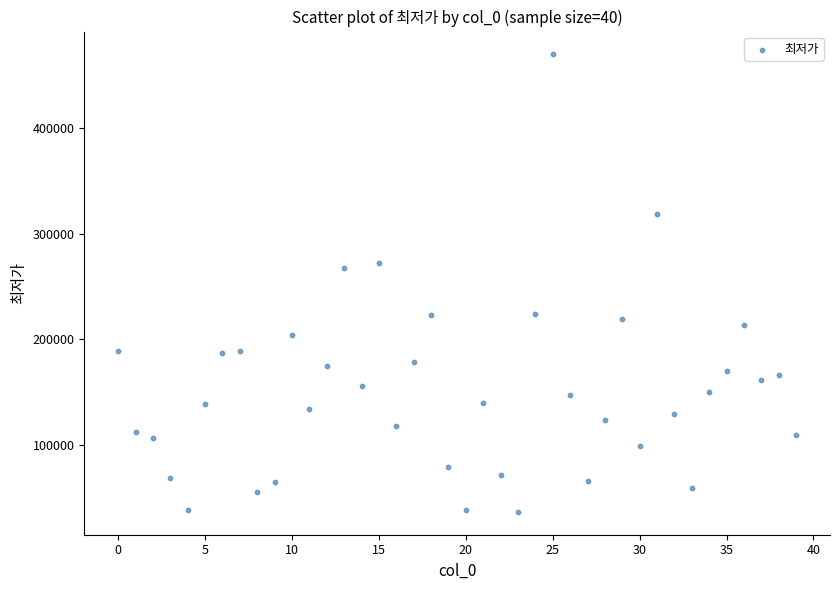

What is the range of Y values (max minus min)?

432540